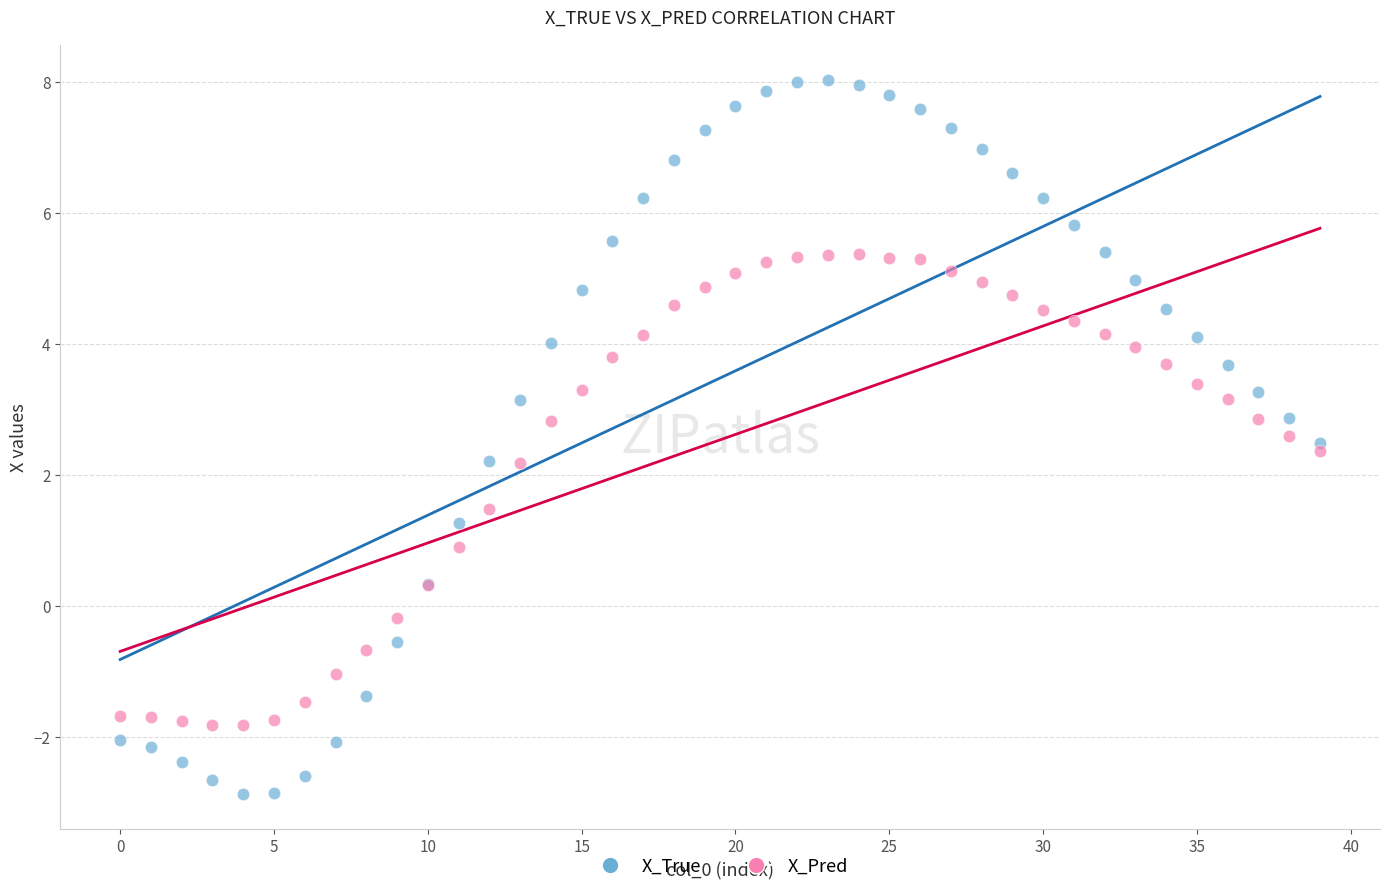

Which series has the largest Y range (max minus min)?

X_True